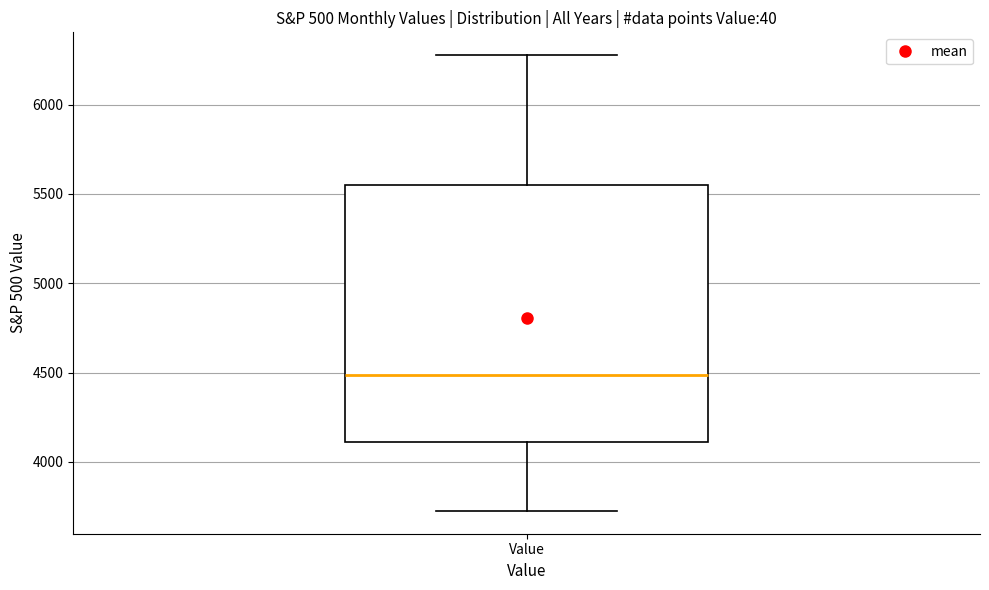

Where is the upper edge of the box for Value on the y-axis? The values are not printed on the chart, so give them approximately, as read against the axis.

5550